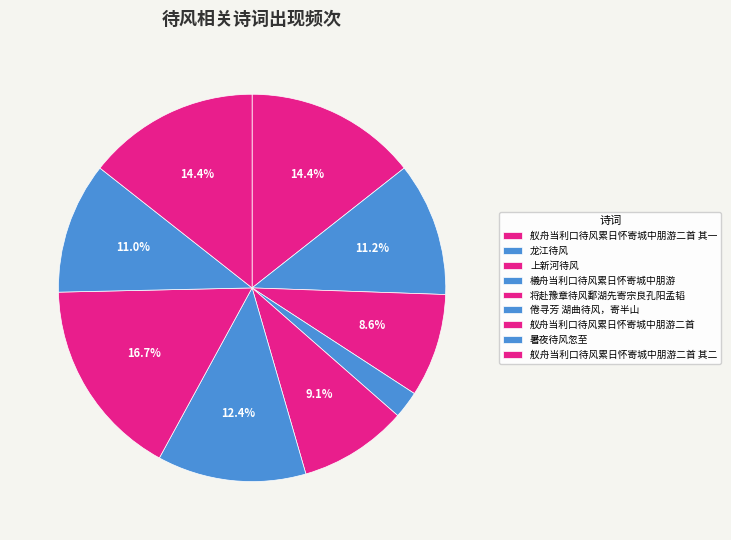

Is there a majority slice in this chart?

No